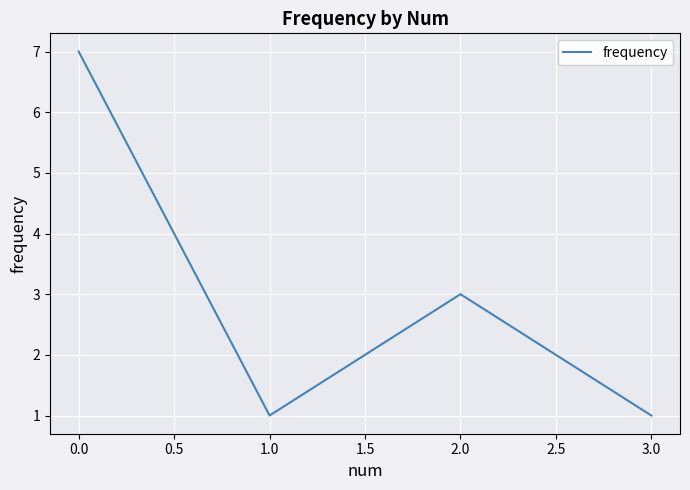

What is the maximum value shown in the chart?

7